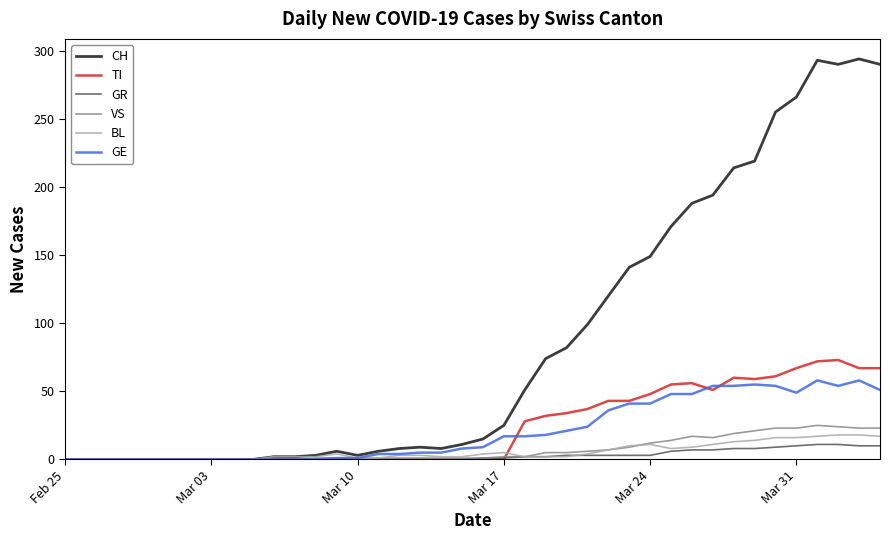

Which series has the largest total across all categories?

CH